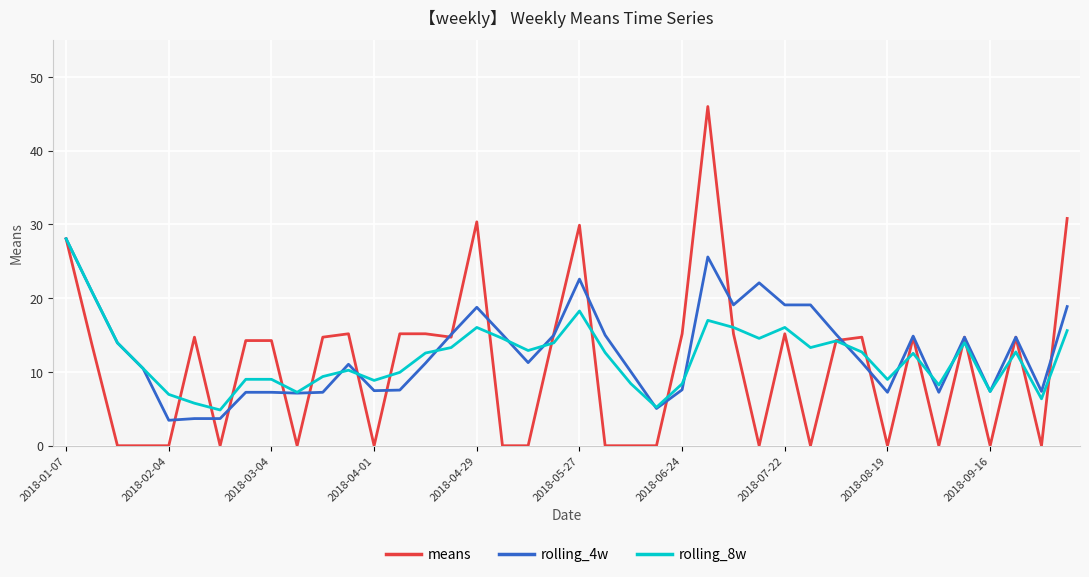

Which series has the largest range (max minus min)?

means